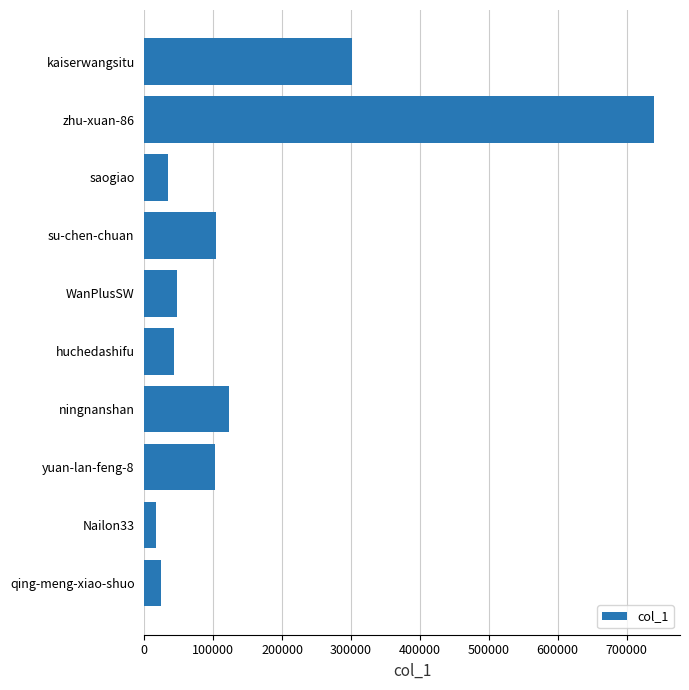

What is the ratio of the value at kaiserwangsitu to the value at su-chen-chuan?

2.9